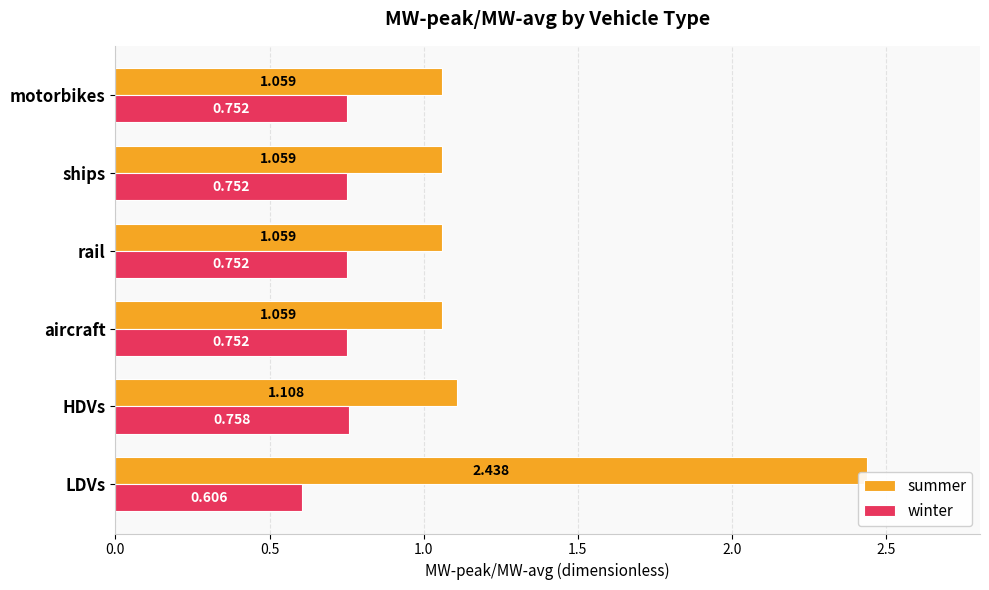

Where is winter nearest to the value 0?

LDVs